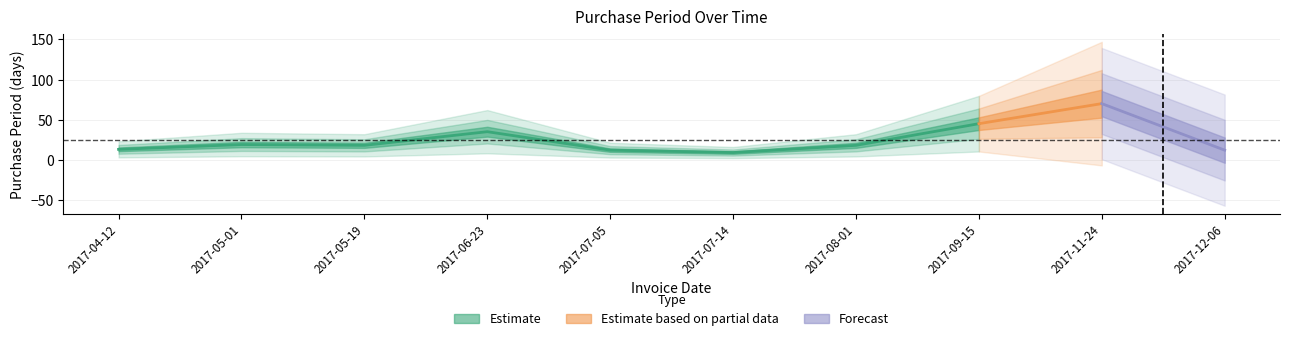

Does the chart display data point markers on the line(s)?

No